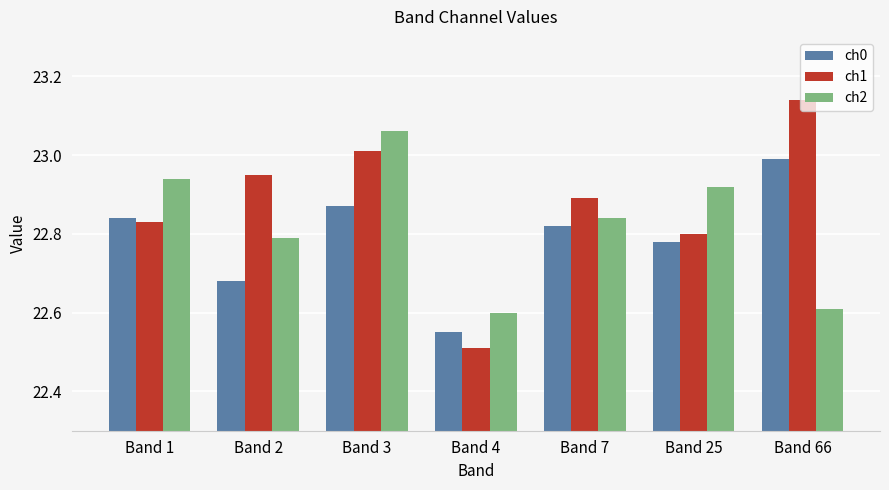

What is the difference between the maximum and minimum values in the ch1 series?

0.6